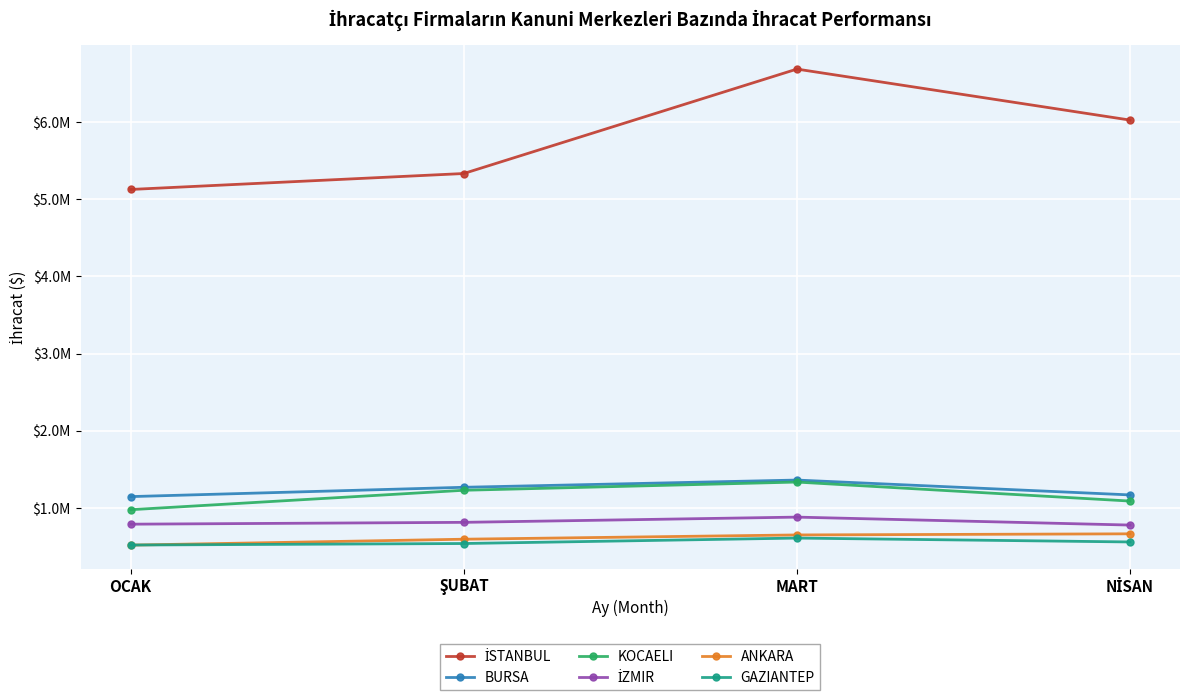

What is the difference between the highest and lowest values at ŞUBAT?

4790748.3